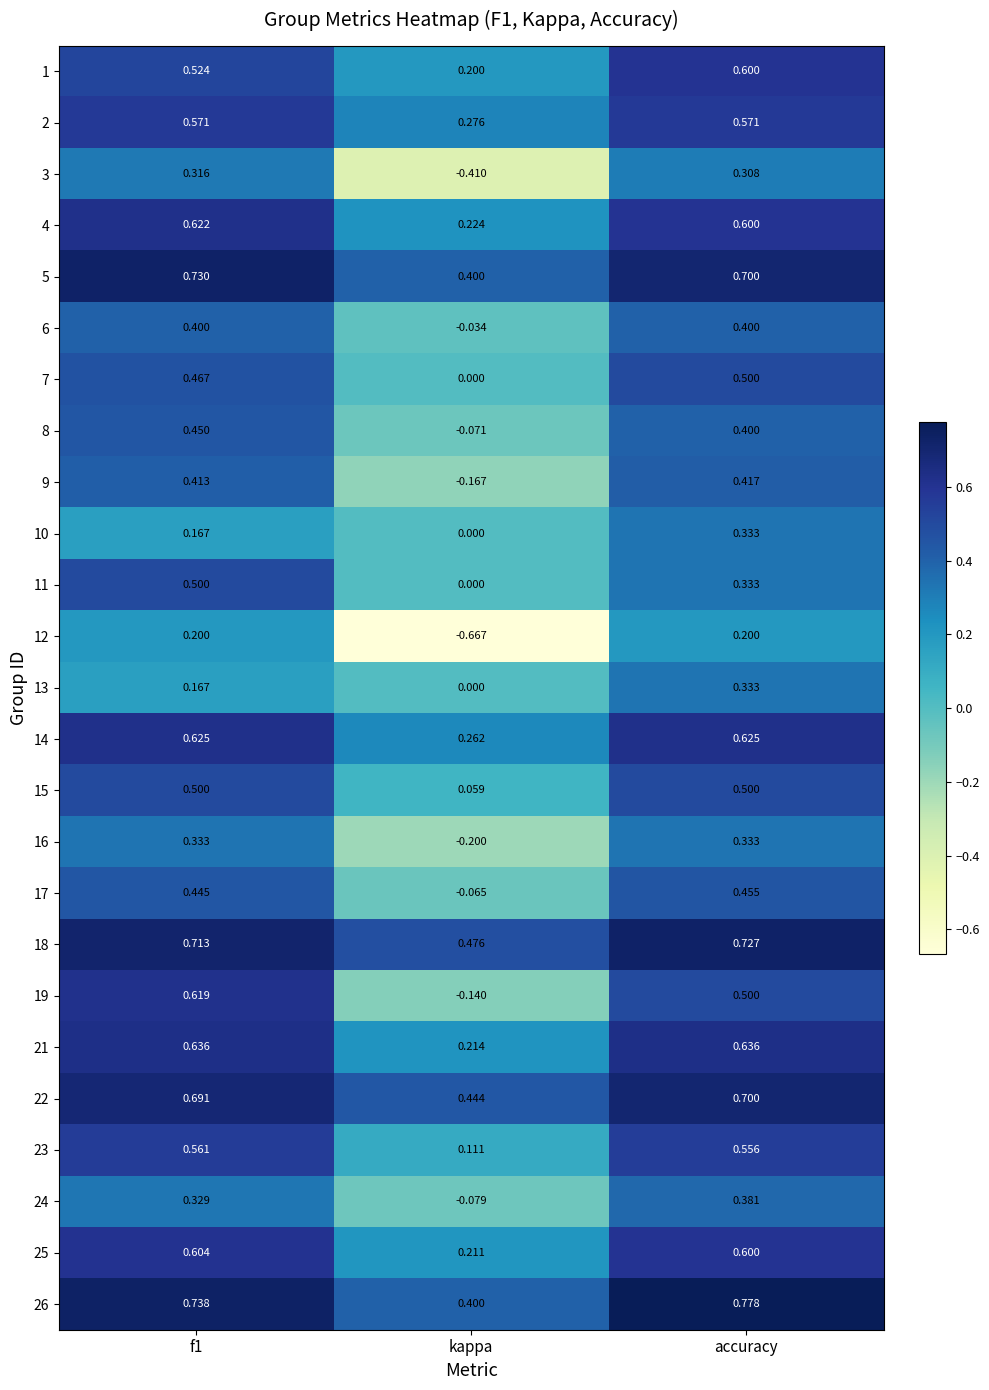

How many categories are shown in the chart?

3